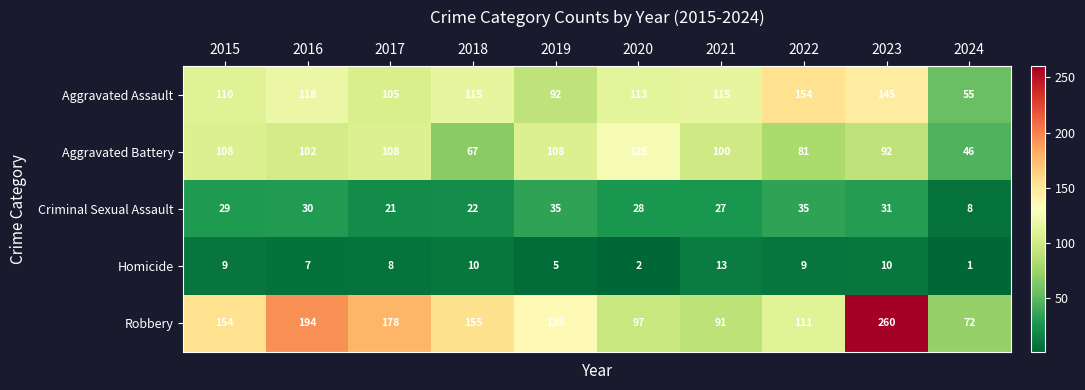

What is the sum of all Aggravated Assault values?

1122